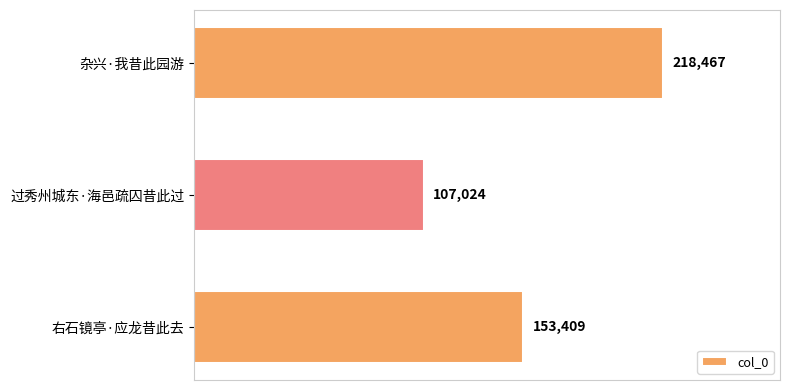

What is the label of the 2nd bar from the bottom?

过秀州城东·海邑疏囚昔此过